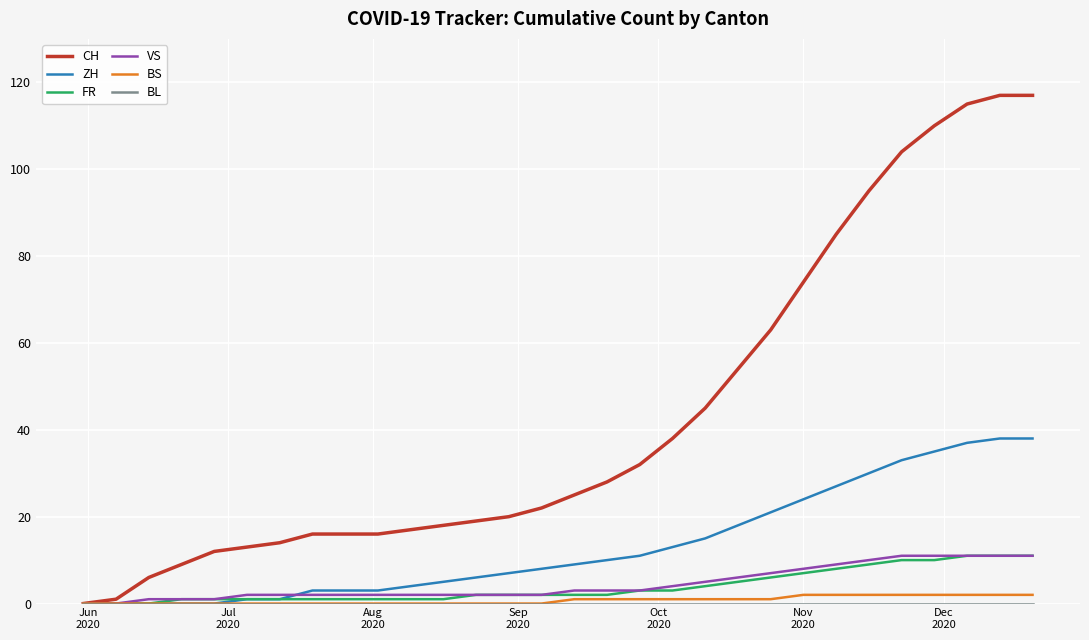

Which series has the largest total across all categories?

CH